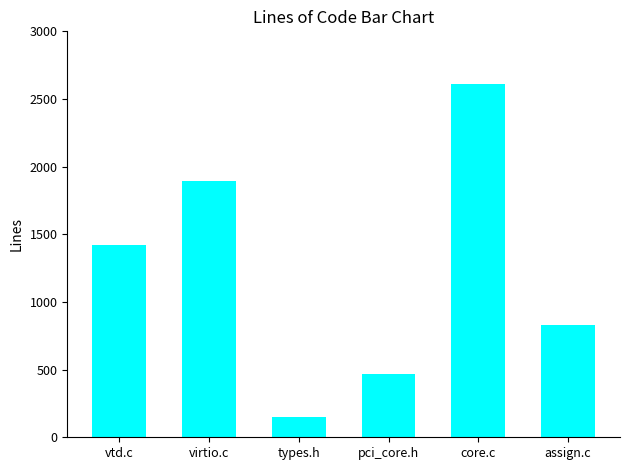

What is the difference between the maximum and second lowest values?

2145